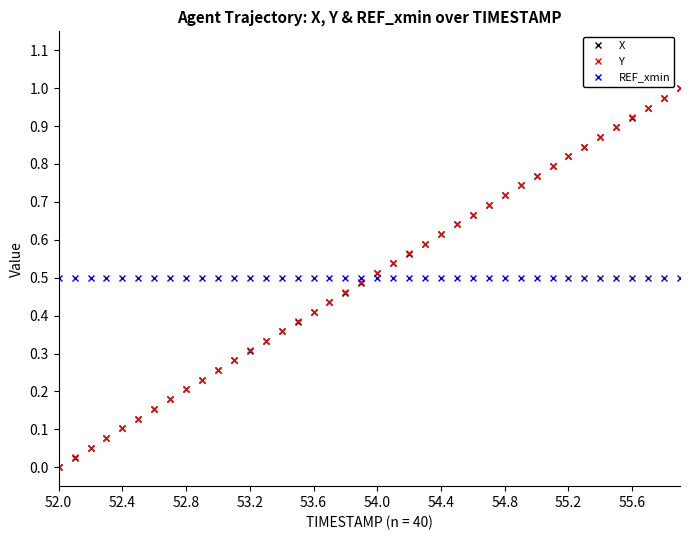

What are all the series names shown in the legend?

X, Y, REF_xmin